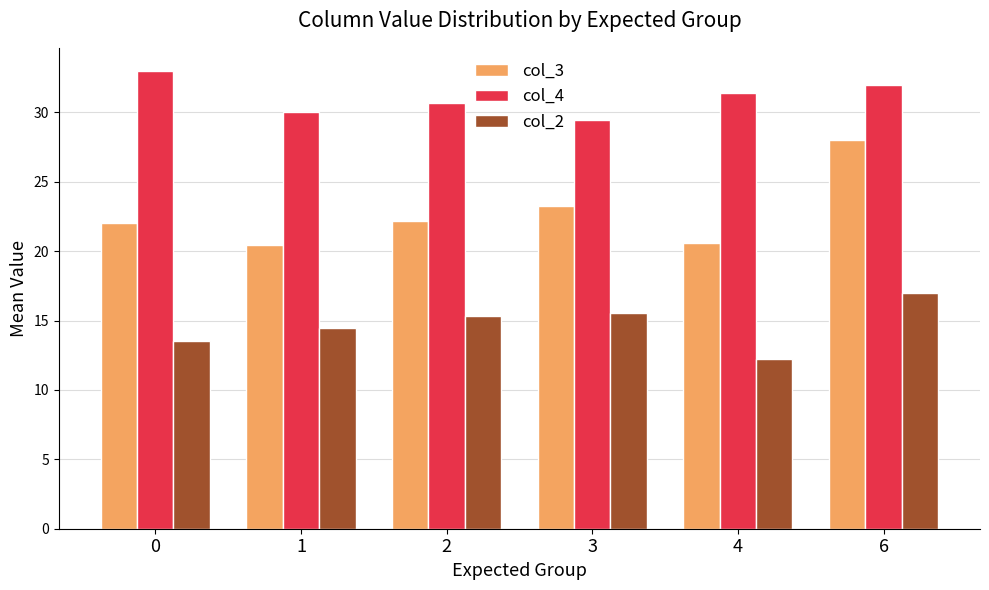

What is the average value of the col_3 series?

22.7